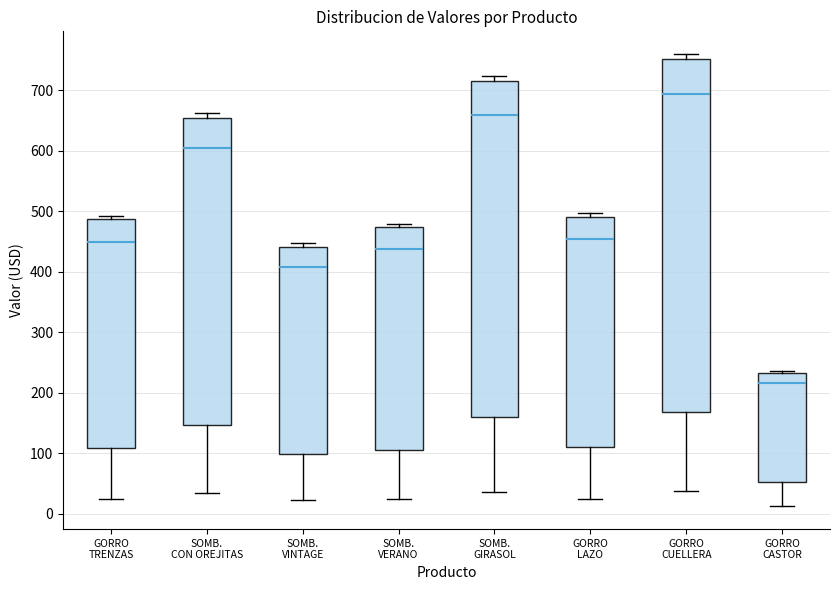

Reading left to right, transcribe this box plot: for each box, give where its median line is, the range the box spans, and where its two whiskers end, as read against the y-axis. The values are not printed on the chart, so give them approximately, as read against the axis.

GORRO TRENZAS: median 450, box 110 to 490, whiskers 20 to 490 (just above the box's upper edge)
SOMB. CON OREJITAS: median 600, box 150 to 650, whiskers 30 to 660
SOMB. VINTAGE: median 410, box 100 to 440, whiskers 20 to 450
SOMB. VERANO: median 440, box 110 to 470, whiskers 20 to 480
SOMB. GIRASOL: median 660, box 160 to 710, whiskers 40 to 720
GORRO LAZO: median 450, box 110 to 490, whiskers 30 to 500
GORRO CUELLERA: median 690, box 170 to 750, whiskers 40 to 760
GORRO CASTOR: median 220, box 50 to 230, whiskers 10 to 240